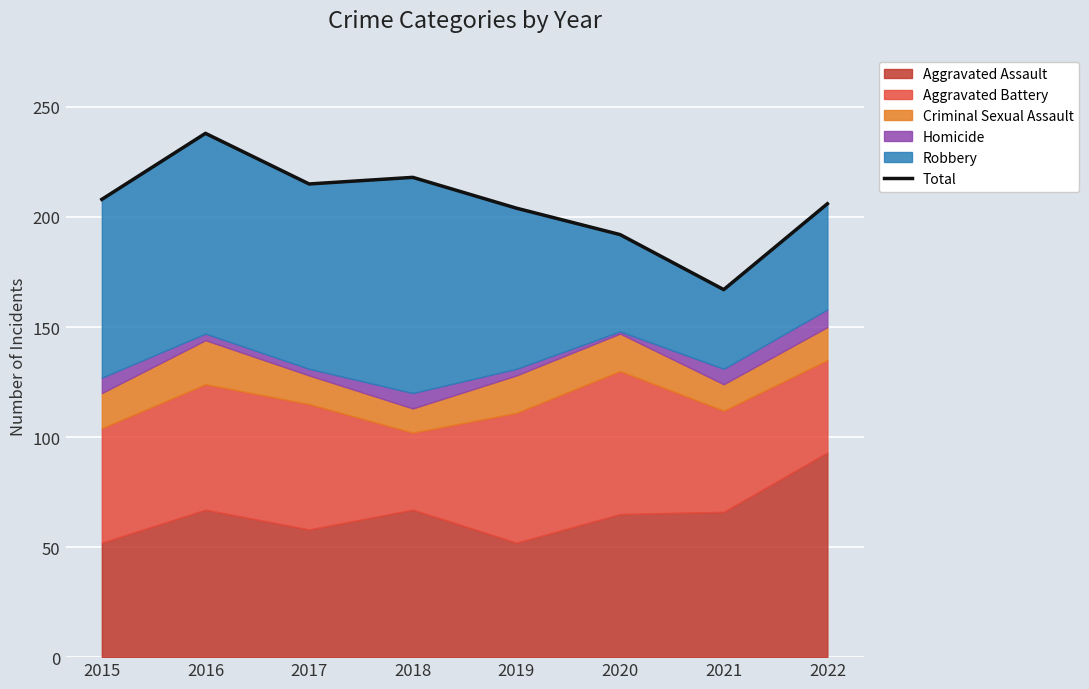

At which category does the data reach its first local peak?

2016